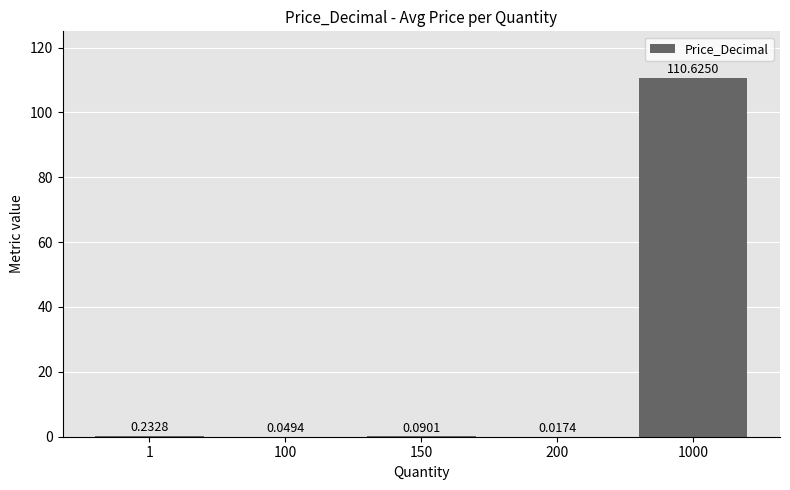

The value at 1000 is 110.6. True or false?

True